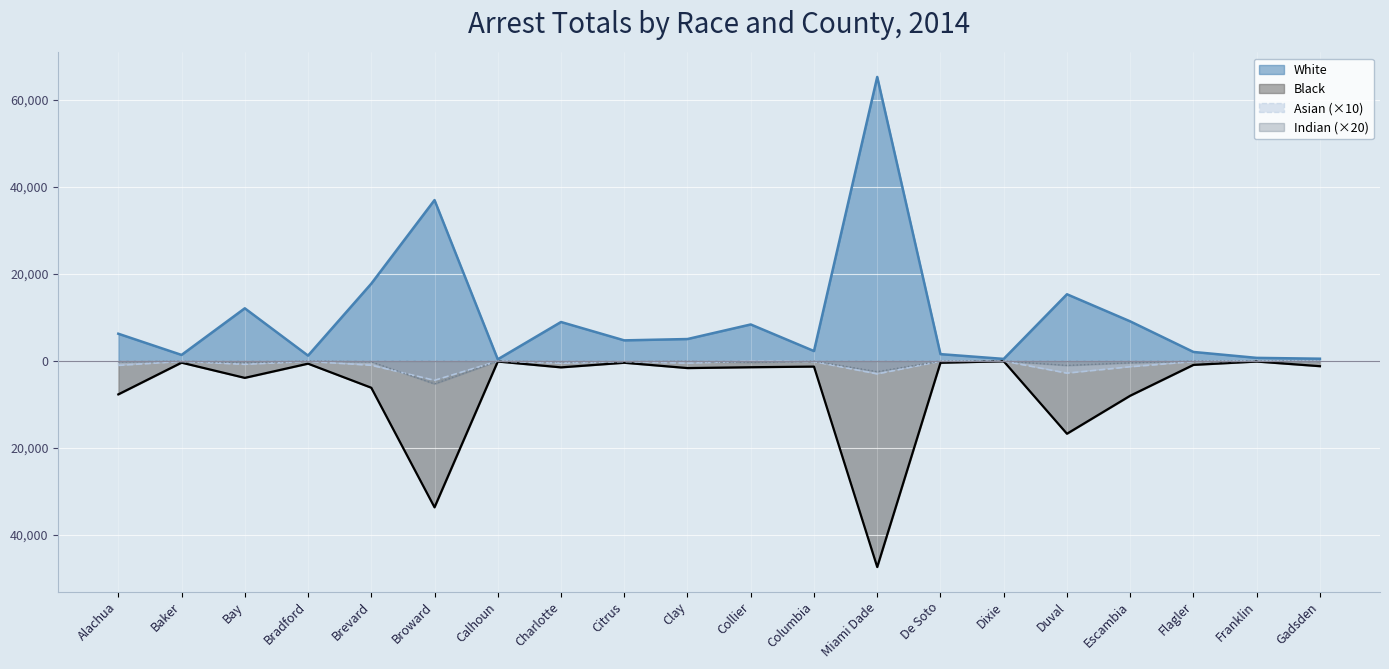

True or false: Black has a value of -1276 at Columbia.

True